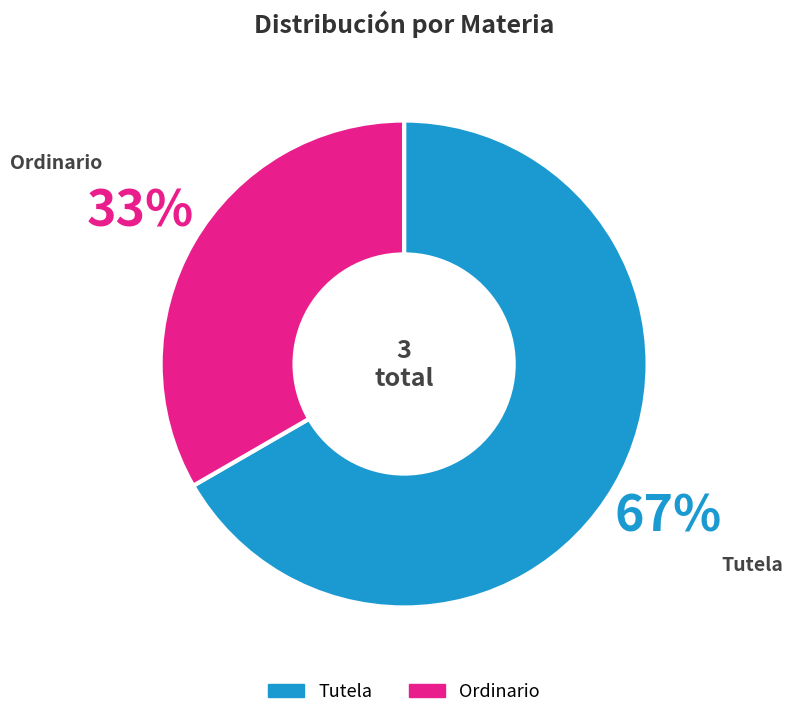

Which slice is the smallest?

Ordinario